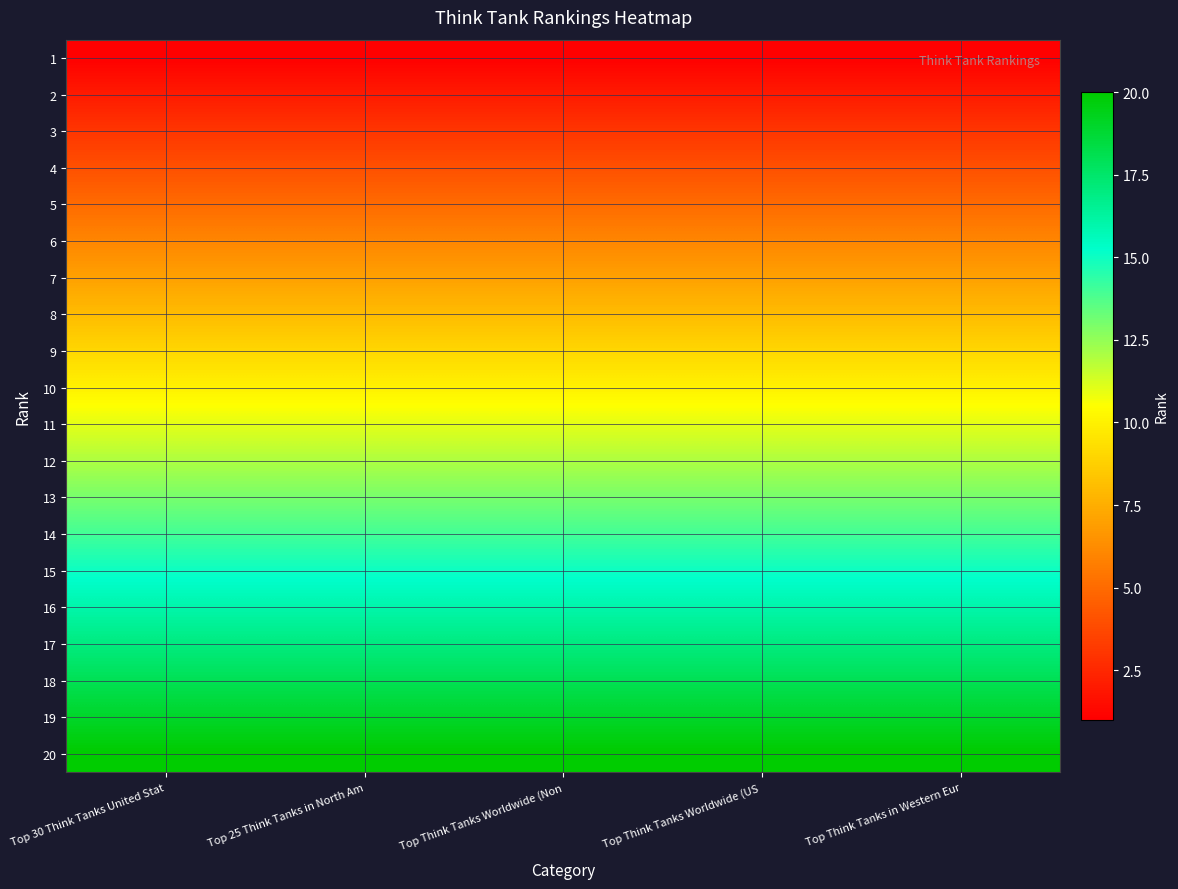

Reading left to right, extract all data points from this chart.

1: Top 30 Think Tanks United Stat=1	Top 25 Think Tanks in North Am=1	Top Think Tanks Worldwide (Non=1	Top Think Tanks Worldwide (US =1	Top Think Tanks in Western Eur=1
2: Top 30 Think Tanks United Stat=2	Top 25 Think Tanks in North Am=2	Top Think Tanks Worldwide (Non=2	Top Think Tanks Worldwide (US =2	Top Think Tanks in Western Eur=2
3: Top 30 Think Tanks United Stat=3	Top 25 Think Tanks in North Am=3	Top Think Tanks Worldwide (Non=3	Top Think Tanks Worldwide (US =3	Top Think Tanks in Western Eur=3
4: Top 30 Think Tanks United Stat=4	Top 25 Think Tanks in North Am=4	Top Think Tanks Worldwide (Non=4	Top Think Tanks Worldwide (US =4	Top Think Tanks in Western Eur=4
5: Top 30 Think Tanks United Stat=5	Top 25 Think Tanks in North Am=5	Top Think Tanks Worldwide (Non=5	Top Think Tanks Worldwide (US =5	Top Think Tanks in Western Eur=5
6: Top 30 Think Tanks United Stat=6	Top 25 Think Tanks in North Am=6	Top Think Tanks Worldwide (Non=6	Top Think Tanks Worldwide (US =6	Top Think Tanks in Western Eur=6
7: Top 30 Think Tanks United Stat=7	Top 25 Think Tanks in North Am=7	Top Think Tanks Worldwide (Non=7	Top Think Tanks Worldwide (US =7	Top Think Tanks in Western Eur=7
8: Top 30 Think Tanks United Stat=8	Top 25 Think Tanks in North Am=8	Top Think Tanks Worldwide (Non=8	Top Think Tanks Worldwide (US =8	Top Think Tanks in Western Eur=8
9: Top 30 Think Tanks United Stat=9	Top 25 Think Tanks in North Am=9	Top Think Tanks Worldwide (Non=9	Top Think Tanks Worldwide (US =9	Top Think Tanks in Western Eur=9
10: Top 30 Think Tanks United Stat=10	Top 25 Think Tanks in North Am=10	Top Think Tanks Worldwide (Non=10	Top Think Tanks Worldwide (US =10	Top Think Tanks in Western Eur=10
11: Top 30 Think Tanks United Stat=11	Top 25 Think Tanks in North Am=11	Top Think Tanks Worldwide (Non=11	Top Think Tanks Worldwide (US =11	Top Think Tanks in Western Eur=11
12: Top 30 Think Tanks United Stat=12	Top 25 Think Tanks in North Am=12	Top Think Tanks Worldwide (Non=12	Top Think Tanks Worldwide (US =12	Top Think Tanks in Western Eur=12
13: Top 30 Think Tanks United Stat=13	Top 25 Think Tanks in North Am=13	Top Think Tanks Worldwide (Non=13	Top Think Tanks Worldwide (US =13	Top Think Tanks in Western Eur=13
14: Top 30 Think Tanks United Stat=14	Top 25 Think Tanks in North Am=14	Top Think Tanks Worldwide (Non=14	Top Think Tanks Worldwide (US =14	Top Think Tanks in Western Eur=14
15: Top 30 Think Tanks United Stat=15	Top 25 Think Tanks in North Am=15	Top Think Tanks Worldwide (Non=15	Top Think Tanks Worldwide (US =15	Top Think Tanks in Western Eur=15
16: Top 30 Think Tanks United Stat=16	Top 25 Think Tanks in North Am=16	Top Think Tanks Worldwide (Non=16	Top Think Tanks Worldwide (US =16	Top Think Tanks in Western Eur=16
17: Top 30 Think Tanks United Stat=17	Top 25 Think Tanks in North Am=17	Top Think Tanks Worldwide (Non=17	Top Think Tanks Worldwide (US =17	Top Think Tanks in Western Eur=17
18: Top 30 Think Tanks United Stat=18	Top 25 Think Tanks in North Am=18	Top Think Tanks Worldwide (Non=18	Top Think Tanks Worldwide (US =18	Top Think Tanks in Western Eur=18
19: Top 30 Think Tanks United Stat=19	Top 25 Think Tanks in North Am=19	Top Think Tanks Worldwide (Non=19	Top Think Tanks Worldwide (US =19	Top Think Tanks in Western Eur=19
20: Top 30 Think Tanks United Stat=20	Top 25 Think Tanks in North Am=20	Top Think Tanks Worldwide (Non=20	Top Think Tanks Worldwide (US =20	Top Think Tanks in Western Eur=20